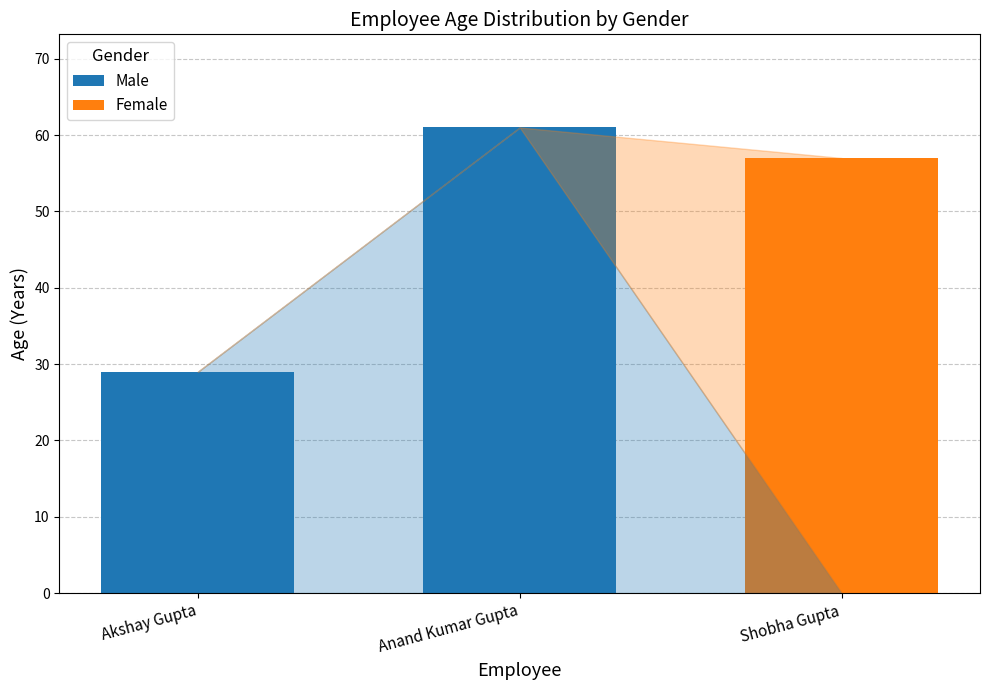

What is the sum of the Male values at Anand Kumar Gupta and Shobha Gupta?

61